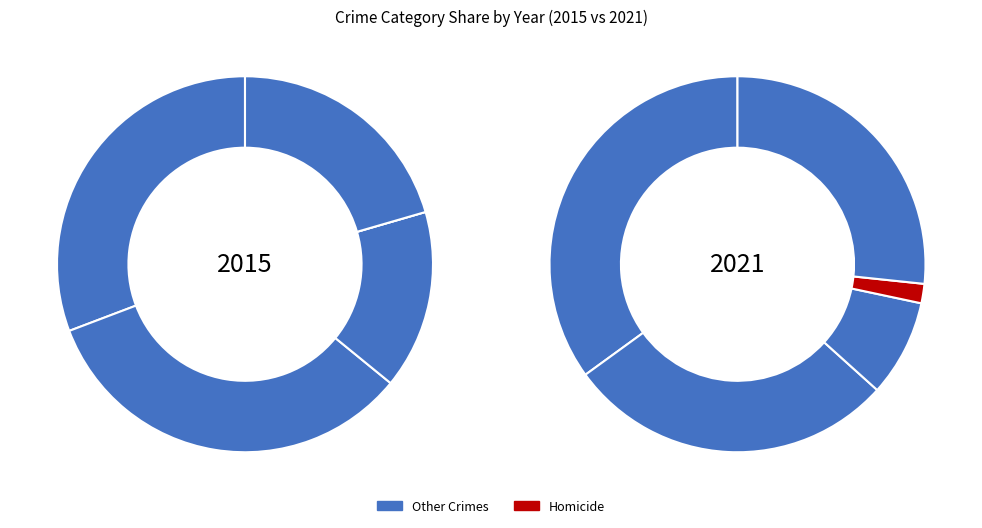

To the nearest percent, what portion does Homicide represent?

2%